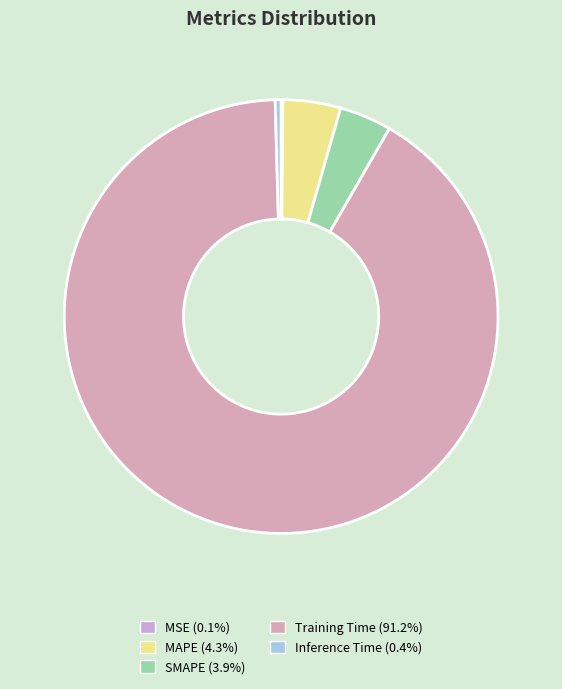

To the nearest percent, what is the average slice percentage?

20%